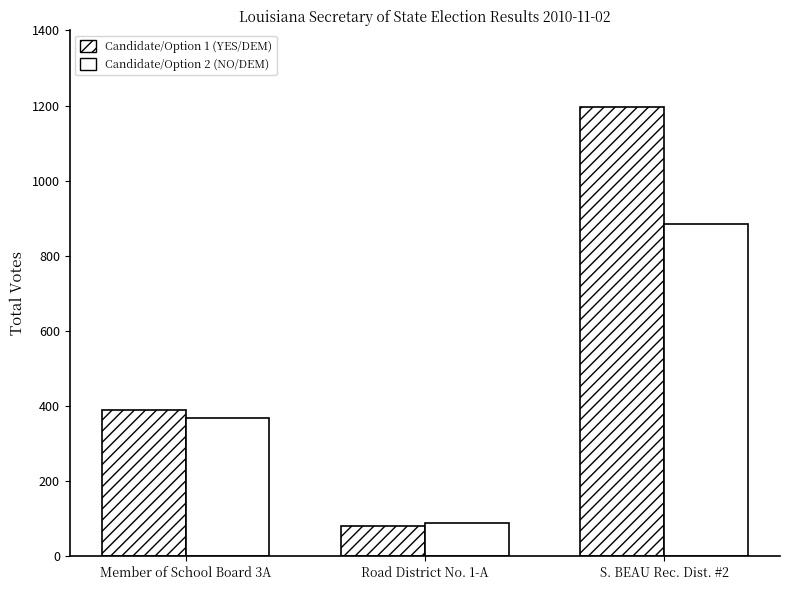

Is it true that Candidate/Option 1 (YES/DEM) equals 533 at S. BEAU Rec. Dist. #2?

False